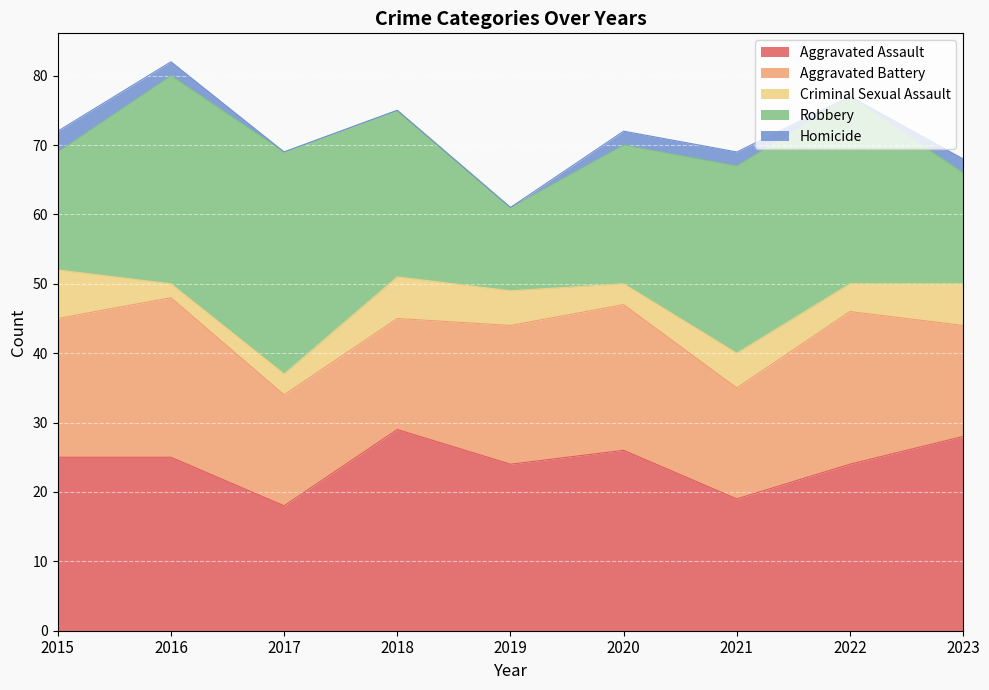

What is the average value of the Aggravated Battery series?

19